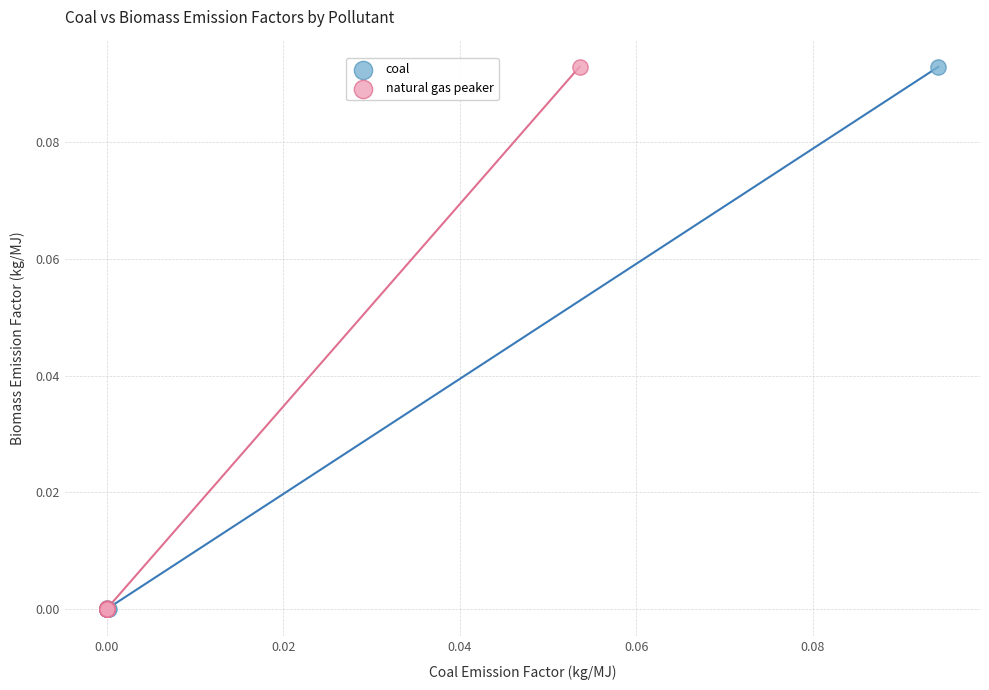

What are all the series names shown in the legend?

coal, natural gas peaker